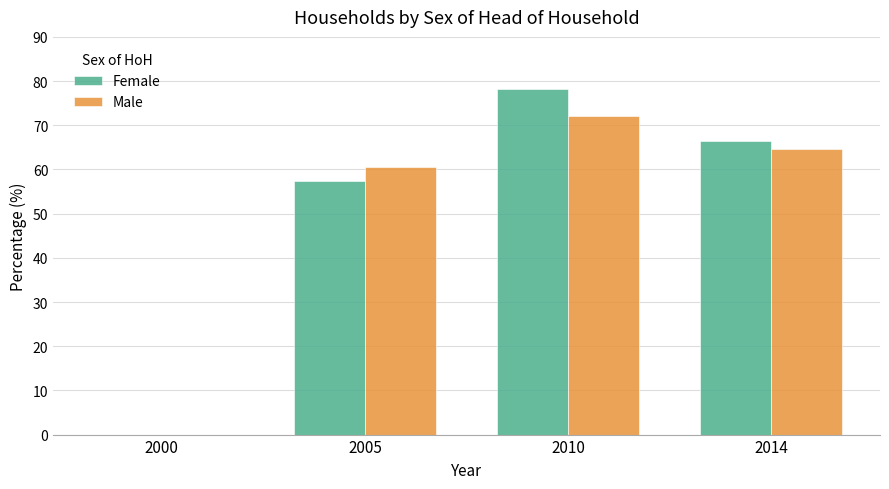

Reading left to right, what are all the values shown in this chart?

Female: 0.0	57.5	78.1	66.5
Male: 0.0	60.5	72.1	64.6